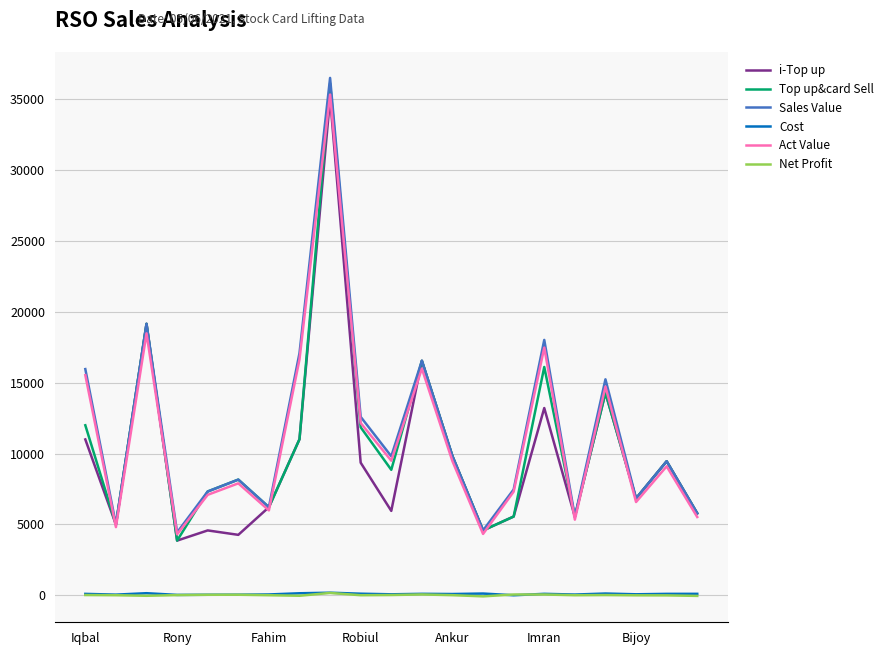

What is the highest value of the Sales Value series?

36522.0